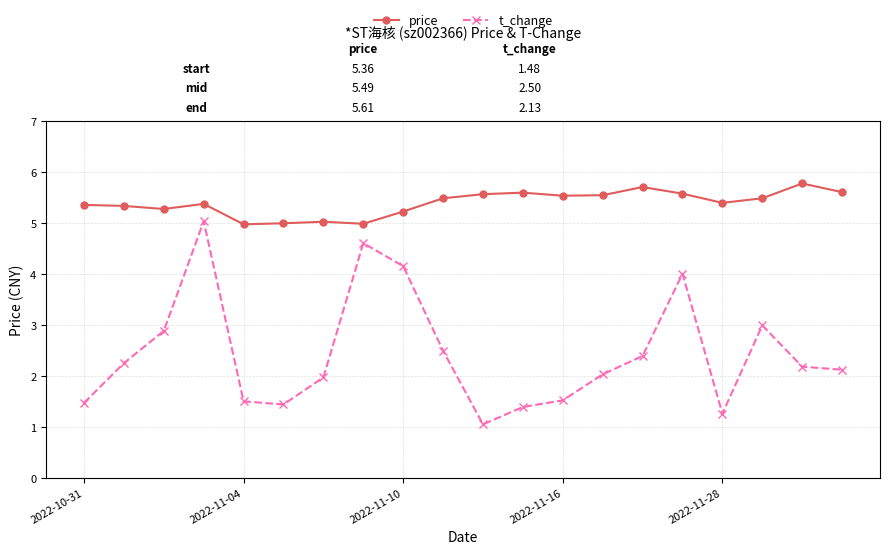

True or false: t_change has more than 1 interior local peaks.

True